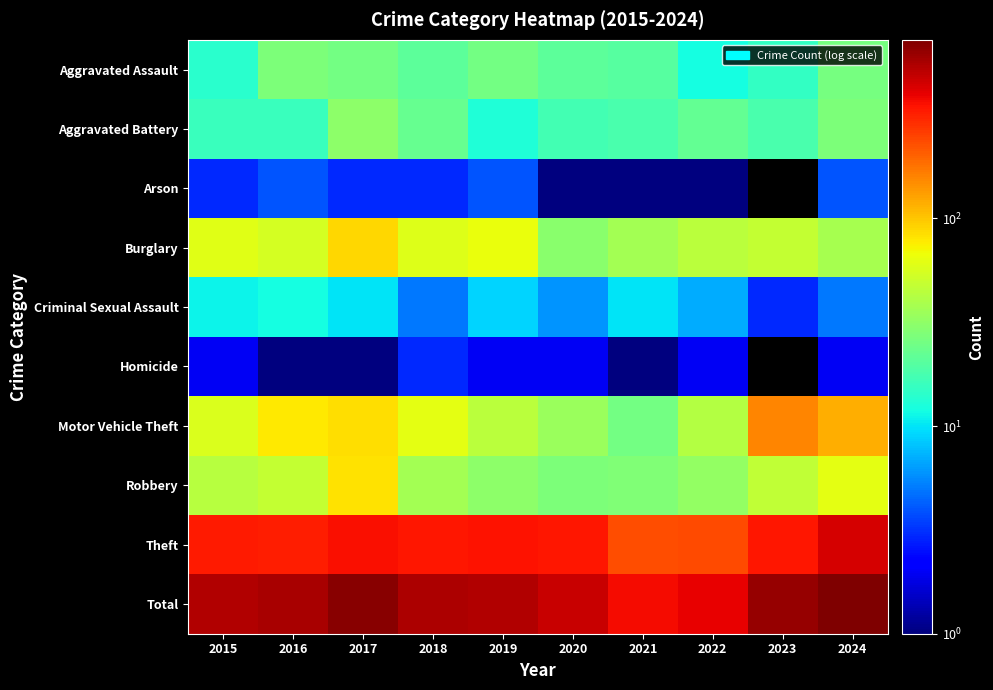

At 2020, list the series in order from smallest to largest.

Arson, Homicide, Criminal Sexual Assault, Aggravated Battery, Aggravated Assault, Robbery, Burglary, Motor Vehicle Theft, Theft, Total